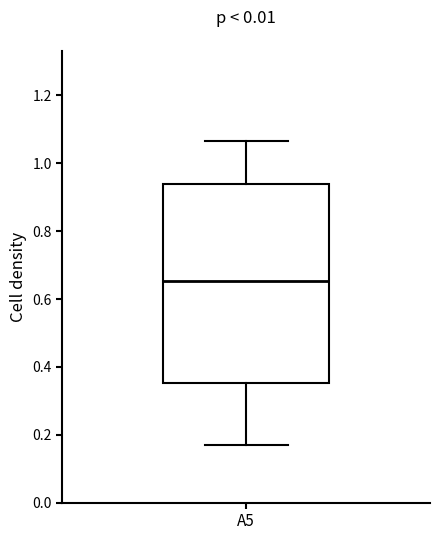

Transcribe this box plot: give where the median line is, the range the box spans, and where the two whiskers end, as read against the y-axis. The values are not printed on the chart, so give them approximately, as read against the axis.

median 0.66, box 0.36 to 0.94, whiskers 0.18 to 1.06